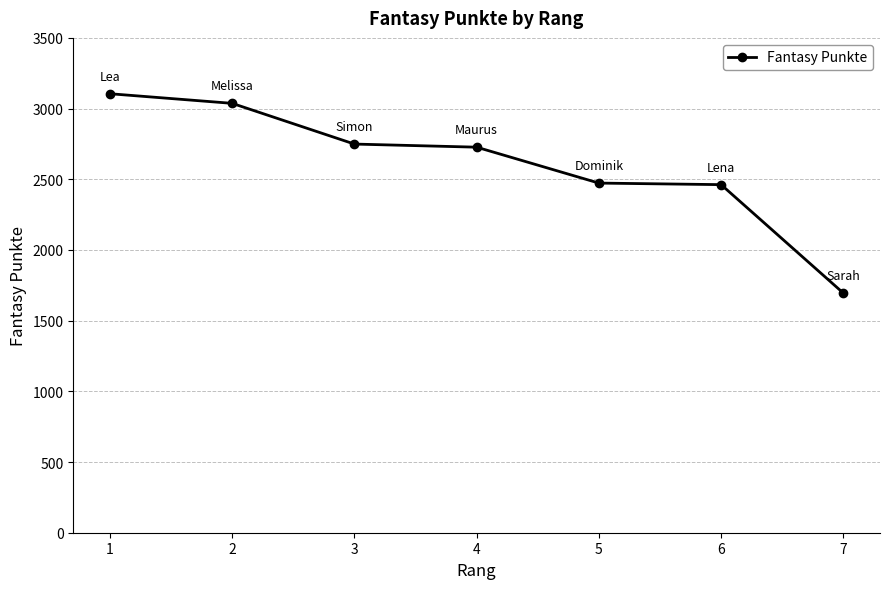

At which category does the chart reach its peak across all series?

1